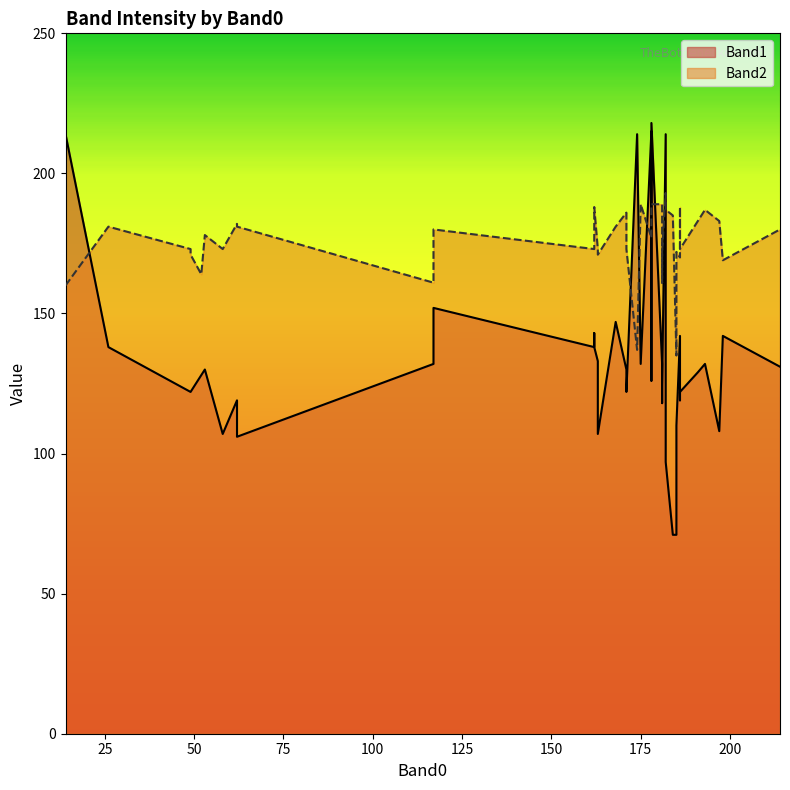

What is the sum of all Band2 values?

7018